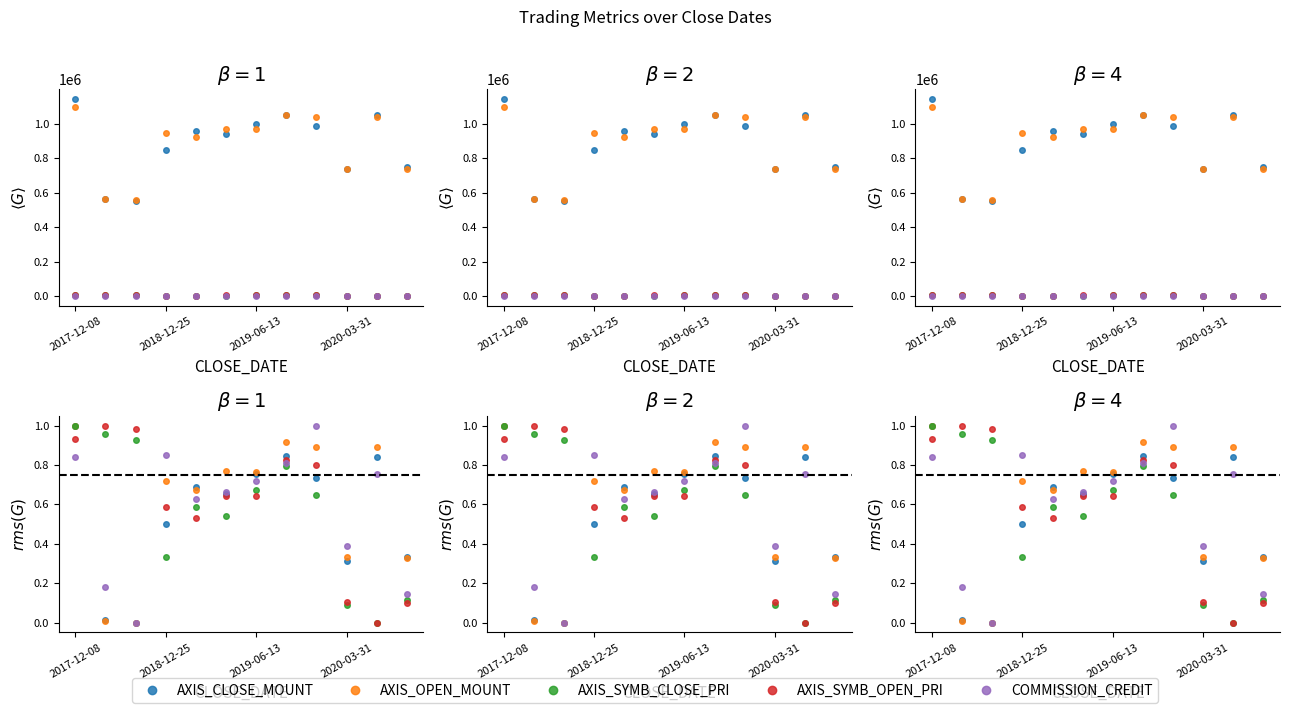

What is the total value across all series at 2017-12-08?

4.8